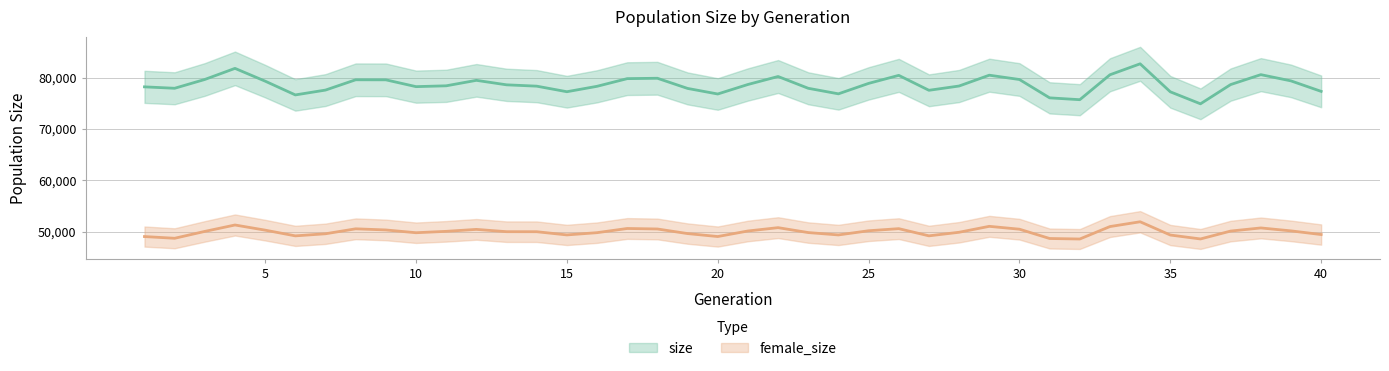

How many series are shown in this chart?

2